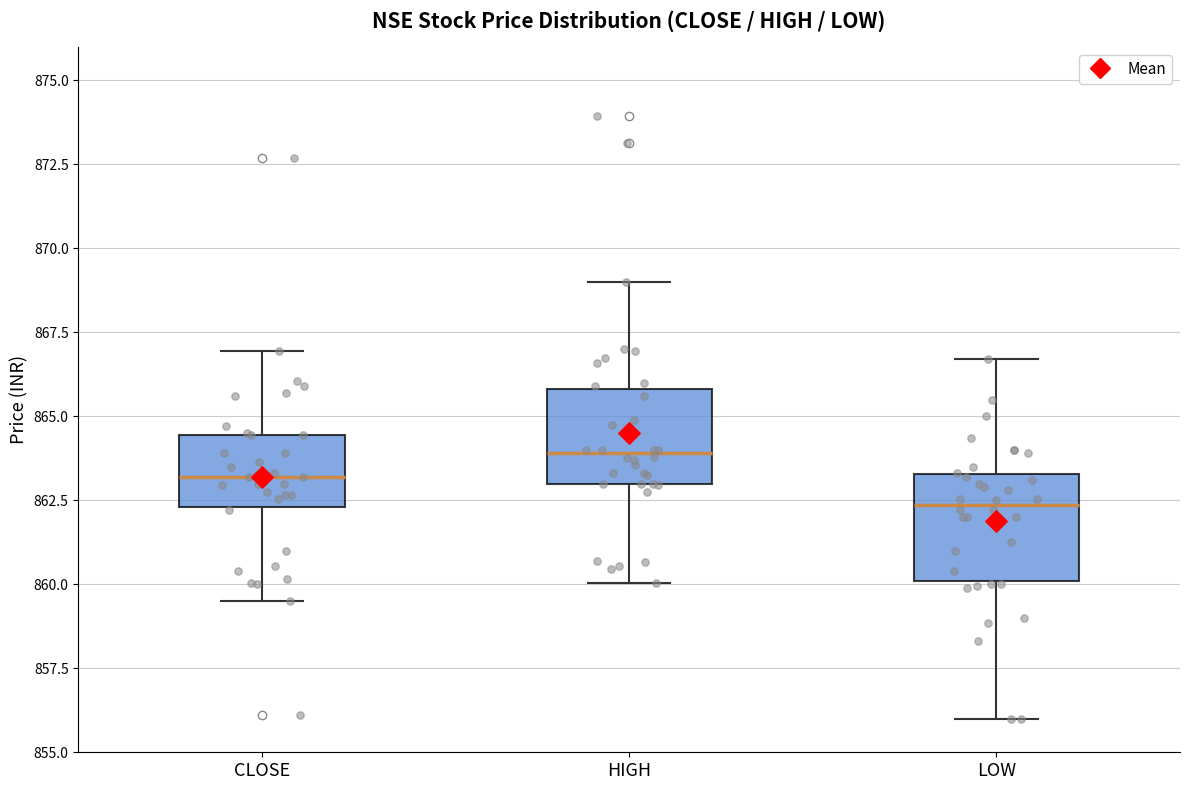

Reading left to right, transcribe this box plot: for each box, give where its median line is, the range the box spans, and where its two whiskers end, as read against the y-axis. The values are not printed on the chart, so give them approximately, as read against the axis.

CLOSE: median 863.0, box 862.5 to 864.5, whiskers 859.5 to 867.0
HIGH: median 864.0, box 863.0 to 866.0, whiskers 860.0 to 869.0
LOW: median 862.5, box 860.0 to 863.5, whiskers 856.0 to 866.5